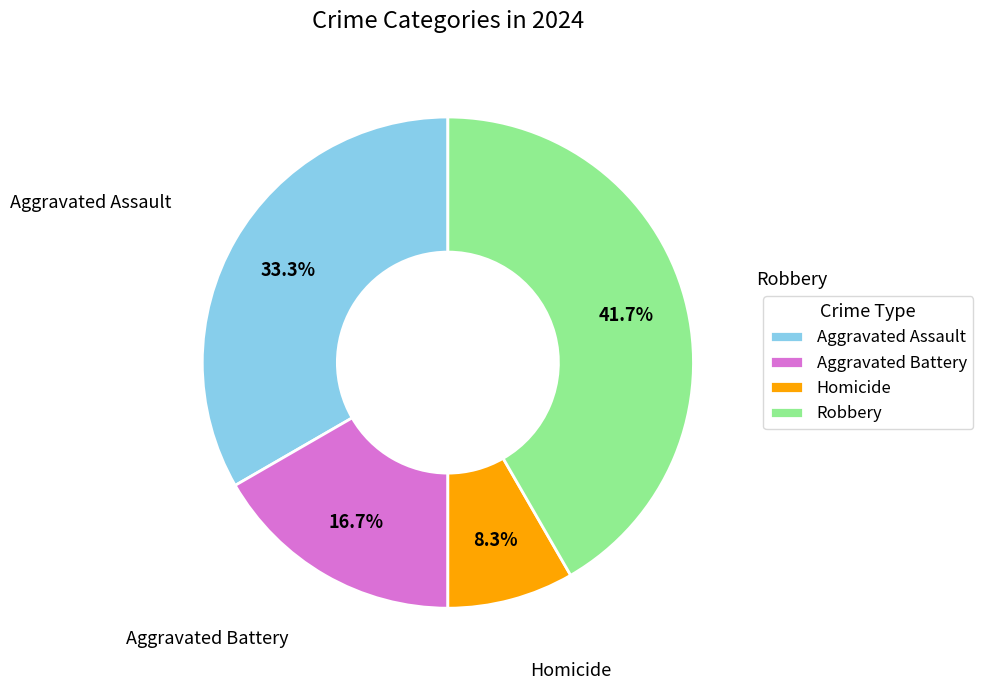

To the nearest percent, what is the average slice percentage?

25%